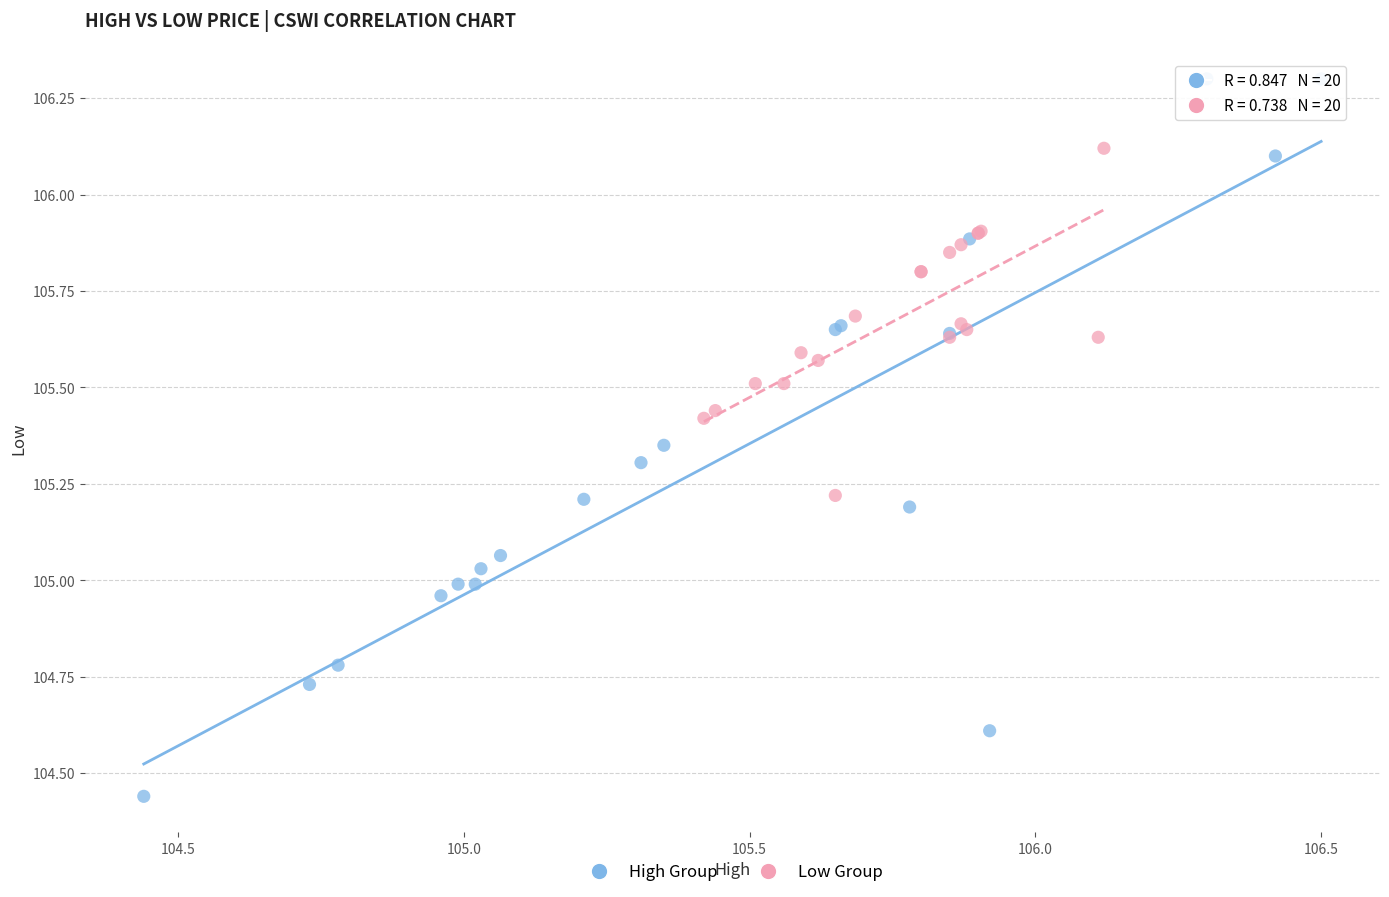

Which series contains the lowest Y value?

High Group